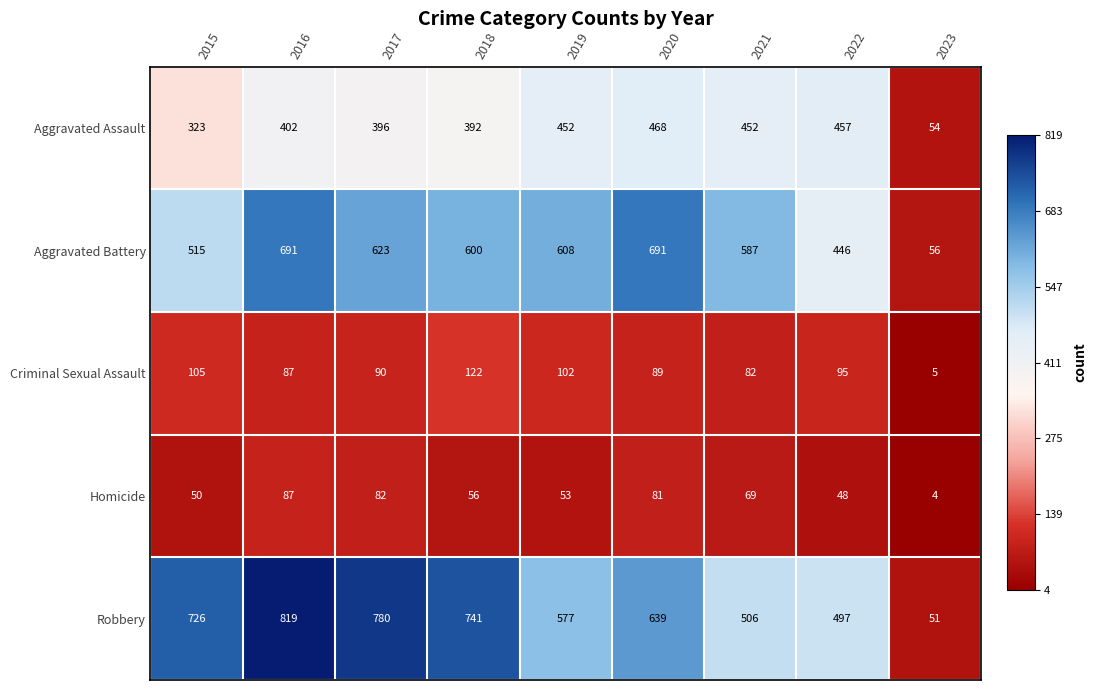

Count the number of data series in this chart.

5